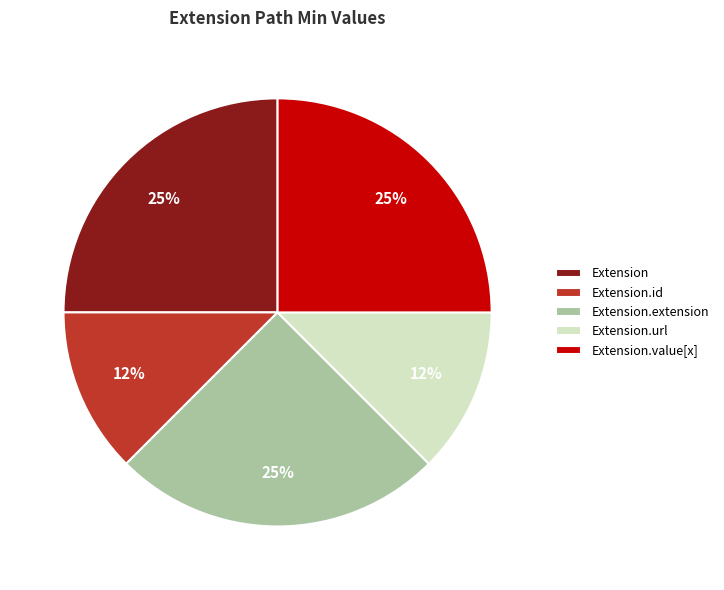

True or false: Extension accounts for 34% of the total.

False